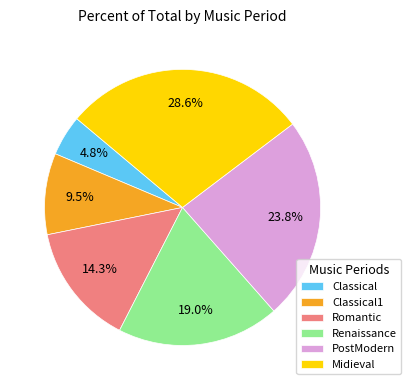

To the nearest percent, what is the difference between the largest and smallest slice percentages?

24%